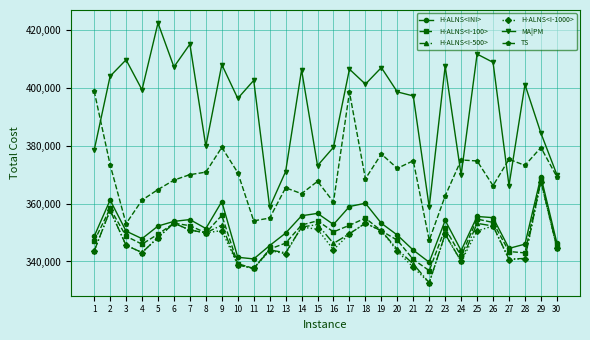

At which category is the sum across all series the highest?

29